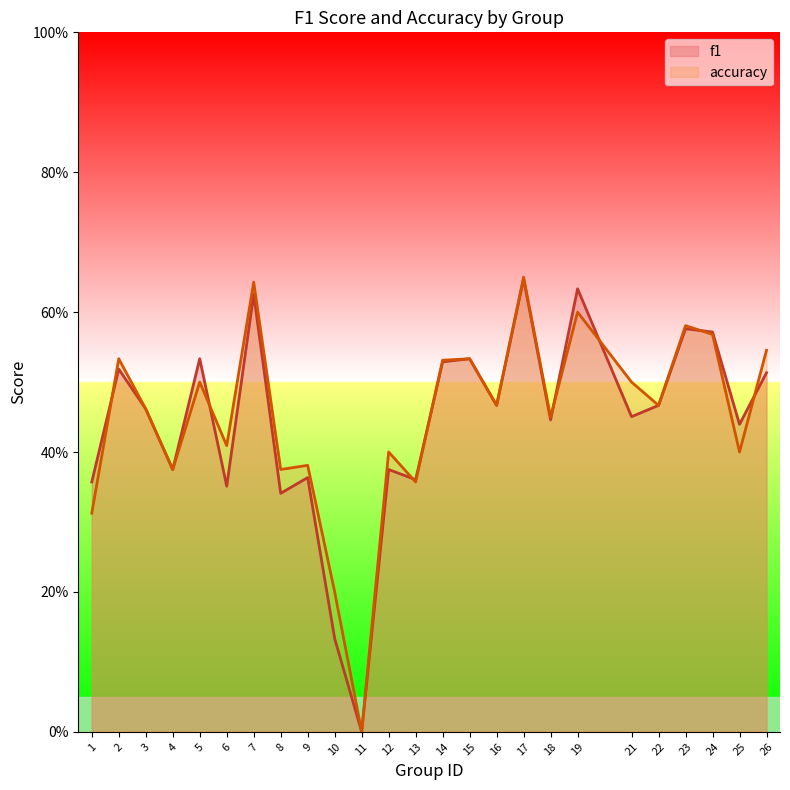

Rank the series by their average value, from highest to lowest.

accuracy, f1